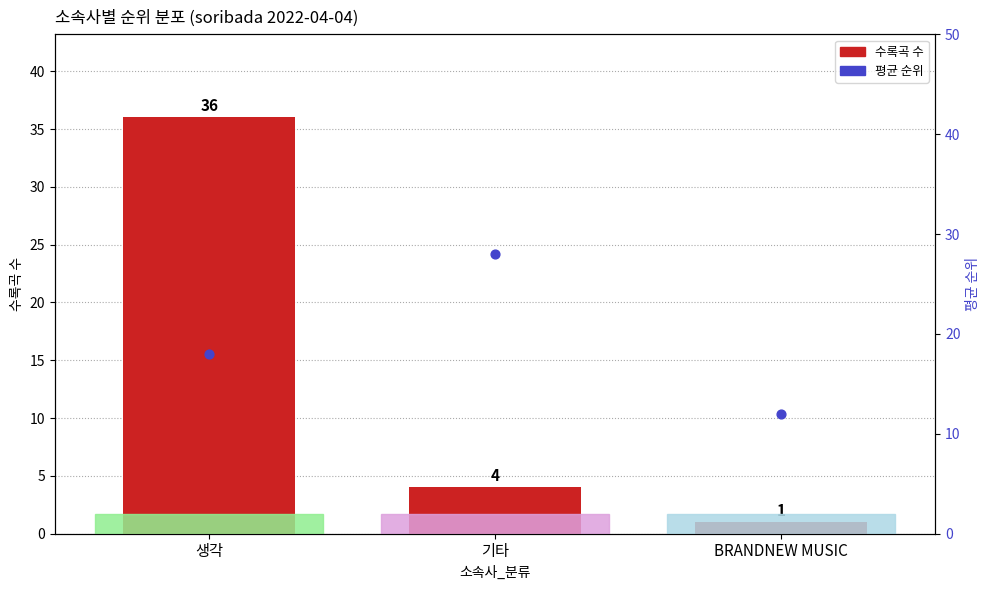

Which series contains the highest Y value?

수록곡 수